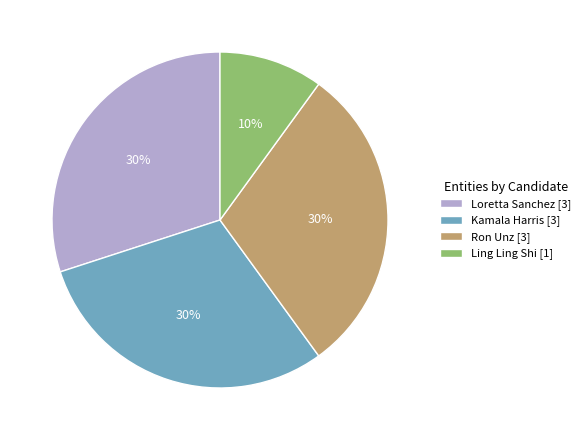

The Ron Unz slice represents 21% of the pie. True or false?

False